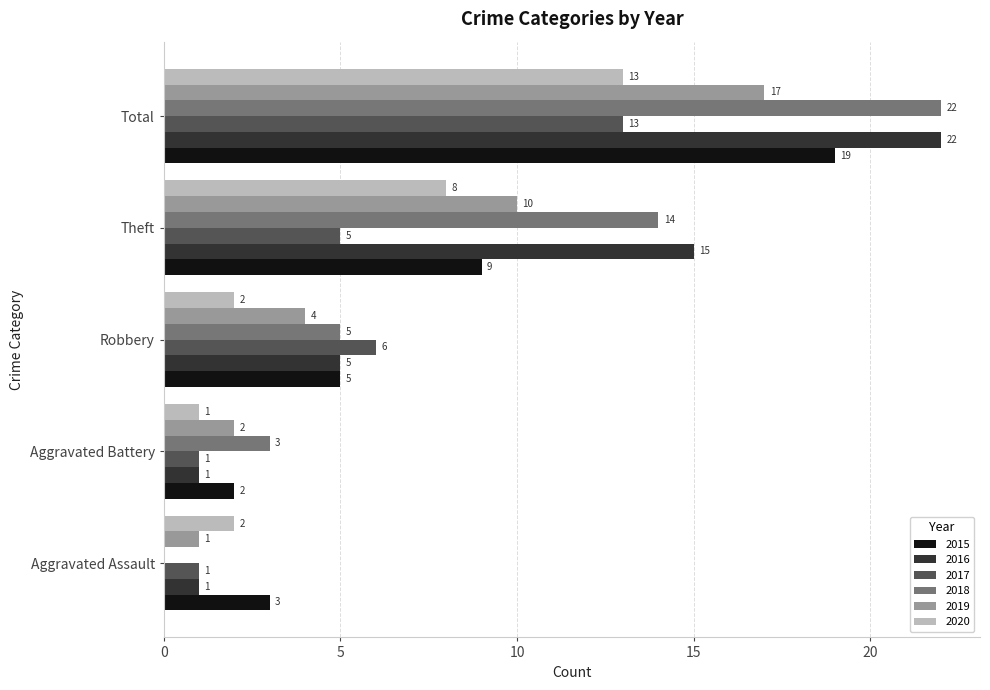

True or false: 2016 has a value of 15 at Theft.

True